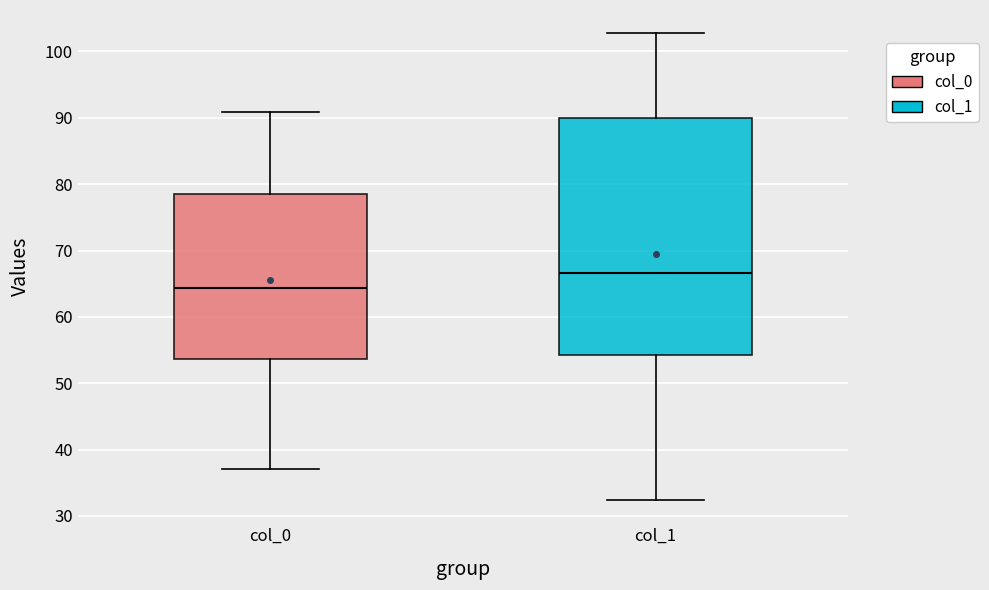

Reading left to right, read every box against the y-axis: the position of its median line, the range the box covers, and the ends of its whiskers. The values are not printed on the chart, so give them approximately, as read against the axis.

col_0: median 64, box 54 to 78, whiskers 37 to 91
col_1: median 67, box 54 to 90, whiskers 32 to 103